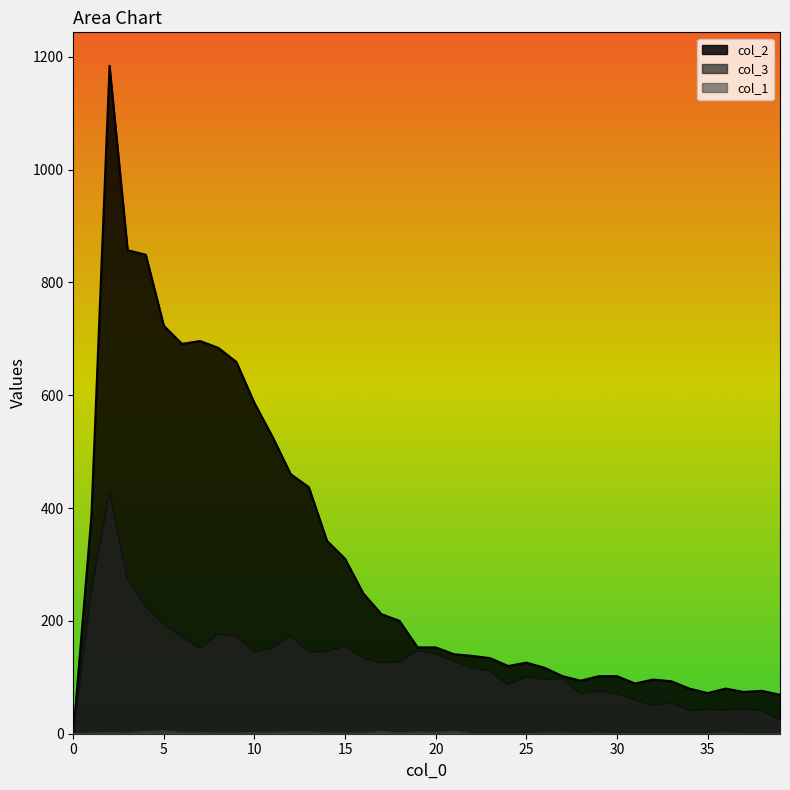

The col_3 series shows 129 at 21. True or false?

True